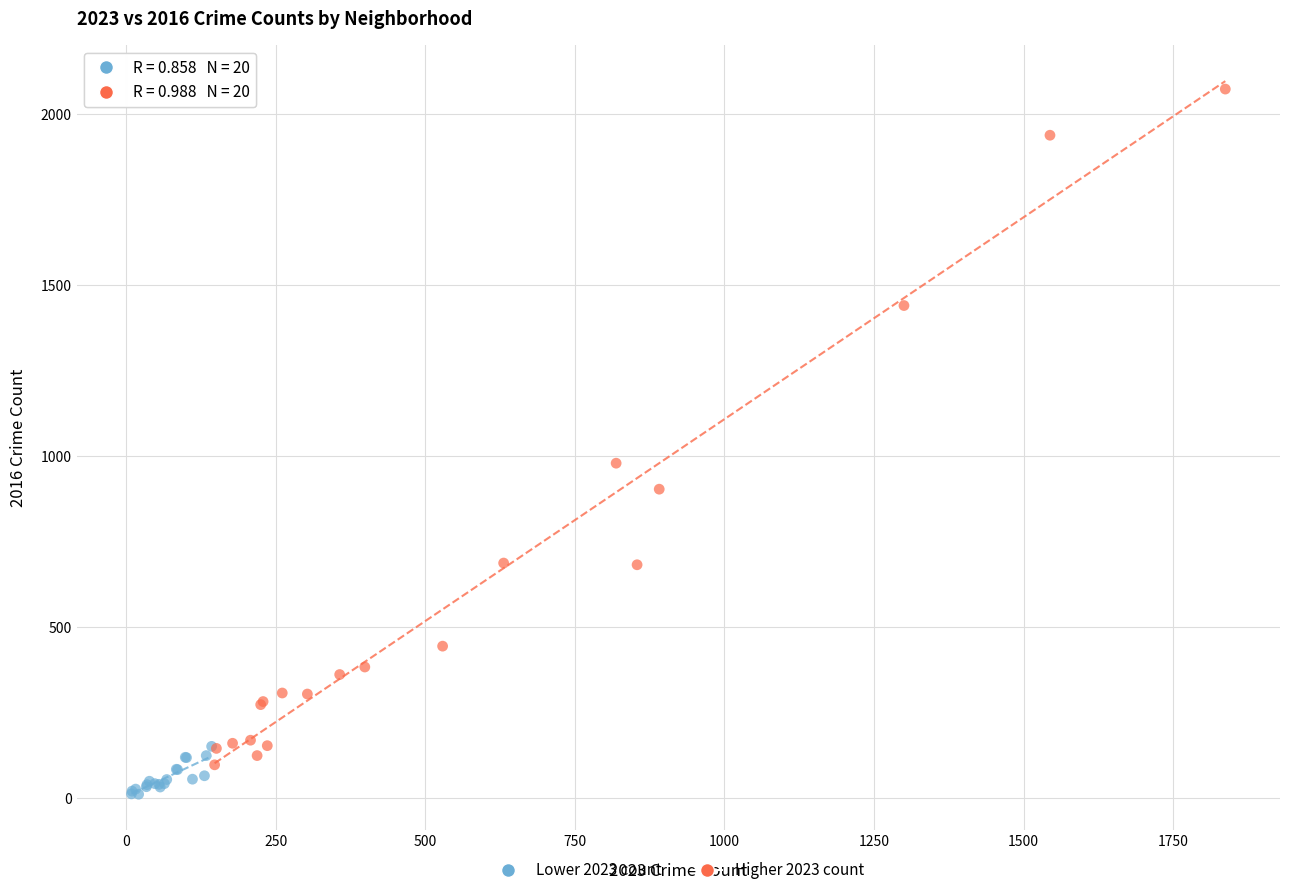

Which series has the widest spread of Y values?

Higher 2023 count